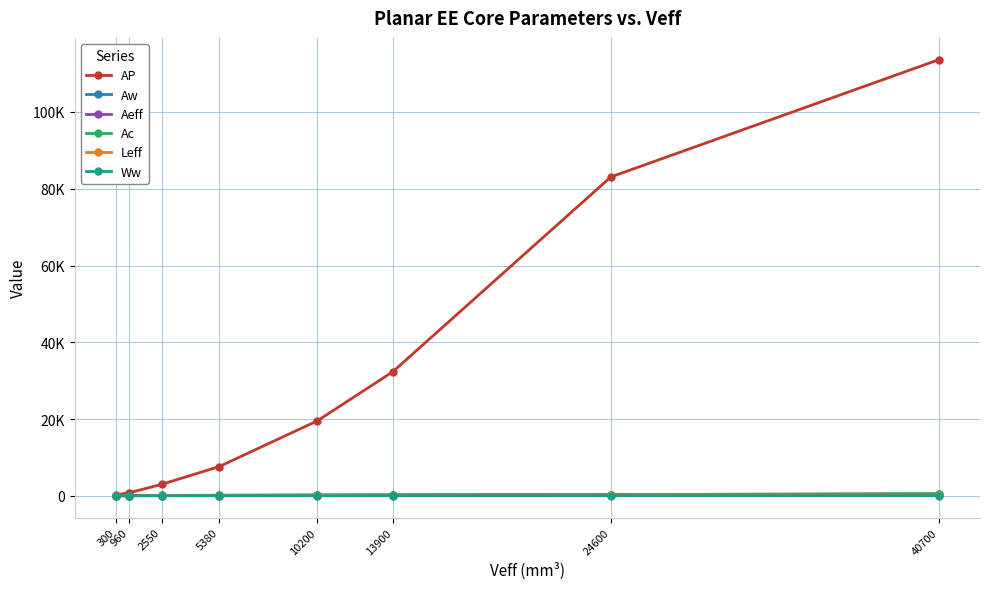

What is the greatest value displayed?

113626.0